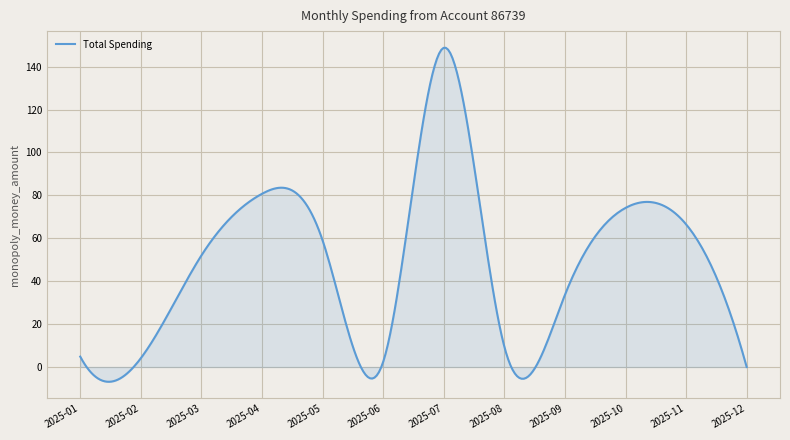

What is the difference between the maximum and minimum values?

155.6